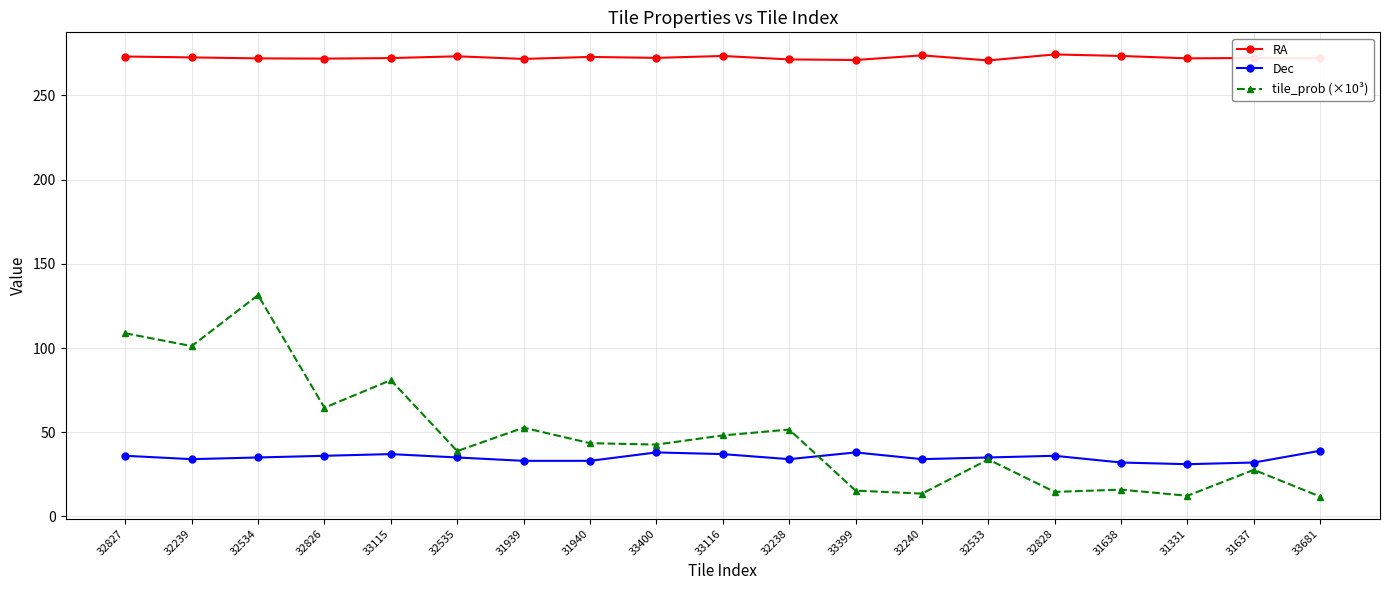

Does the chart have visible grid lines?

Yes